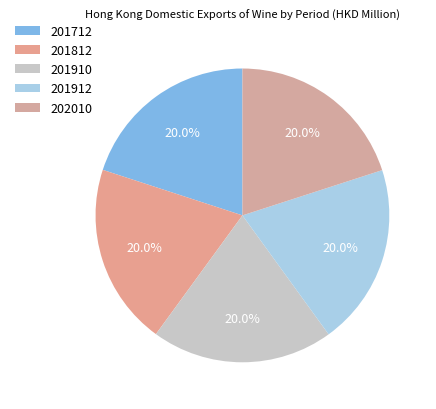

How many slices are in this pie chart?

5